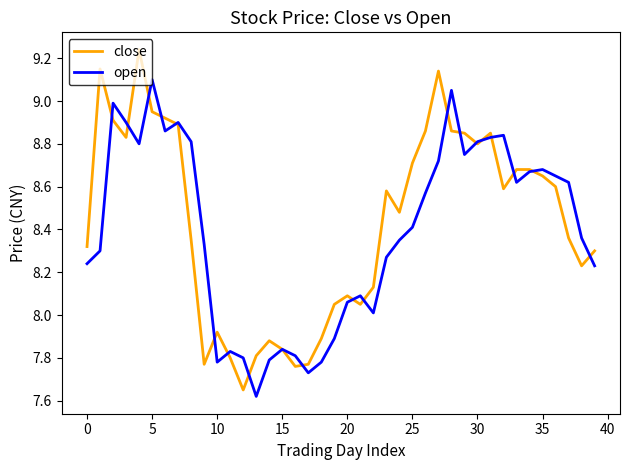

What are all the series names shown in the legend?

close, open